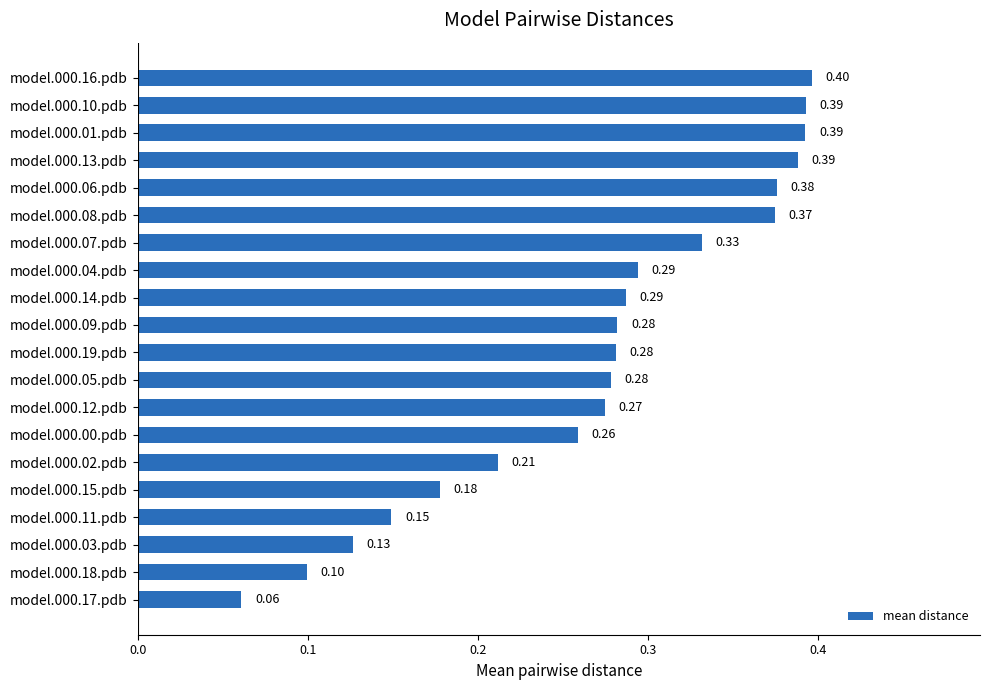

Does the chart contain stacked bars?

No